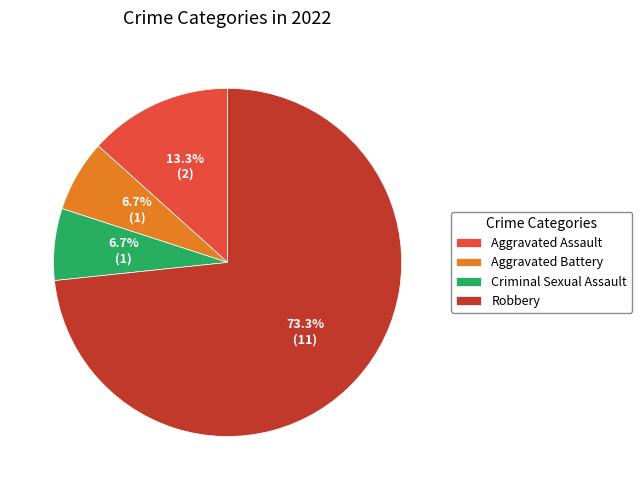

How much of the chart is everything except Aggravated Battery?

93.3%